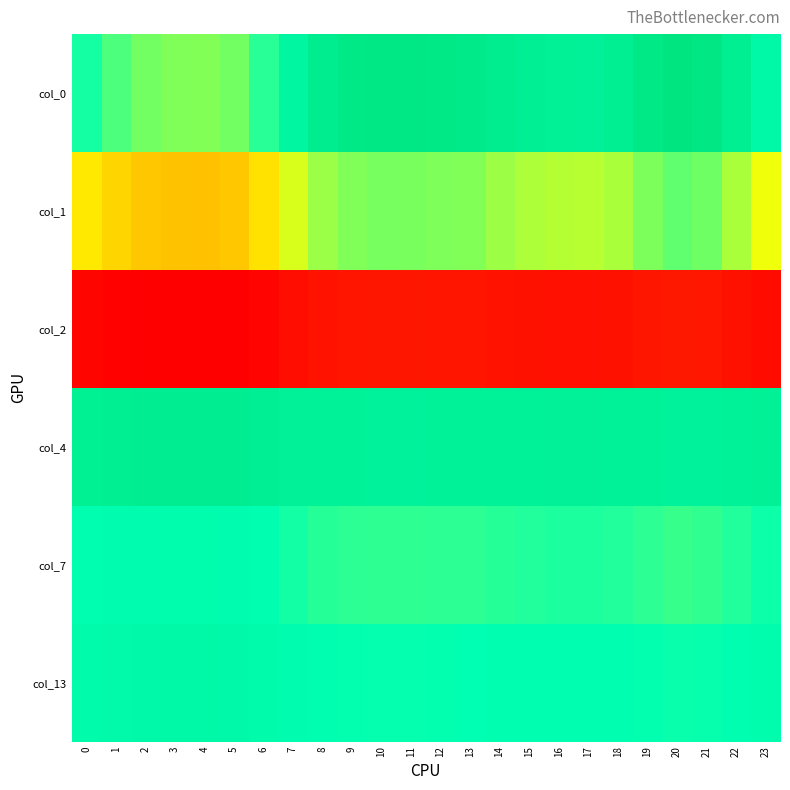

At how many categories does at least one series exceed 13?

24